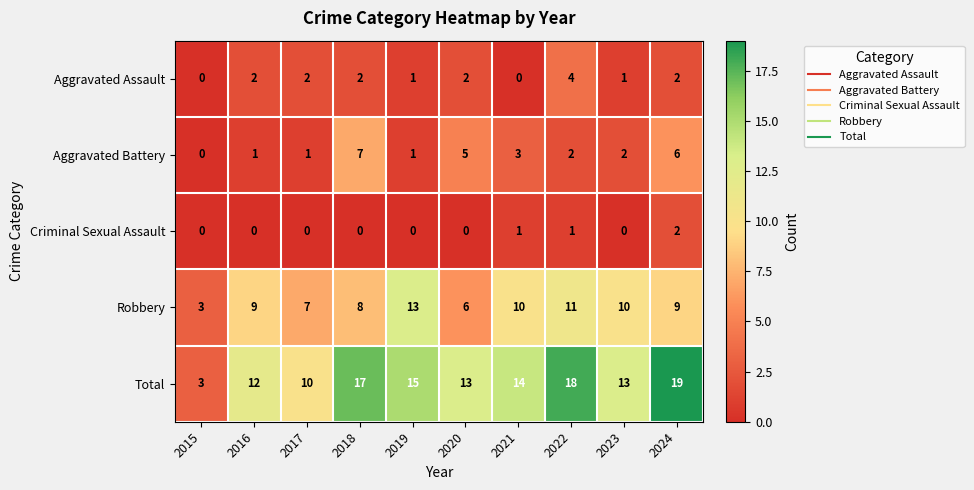

Which category has the highest value in the Robbery series?

2019